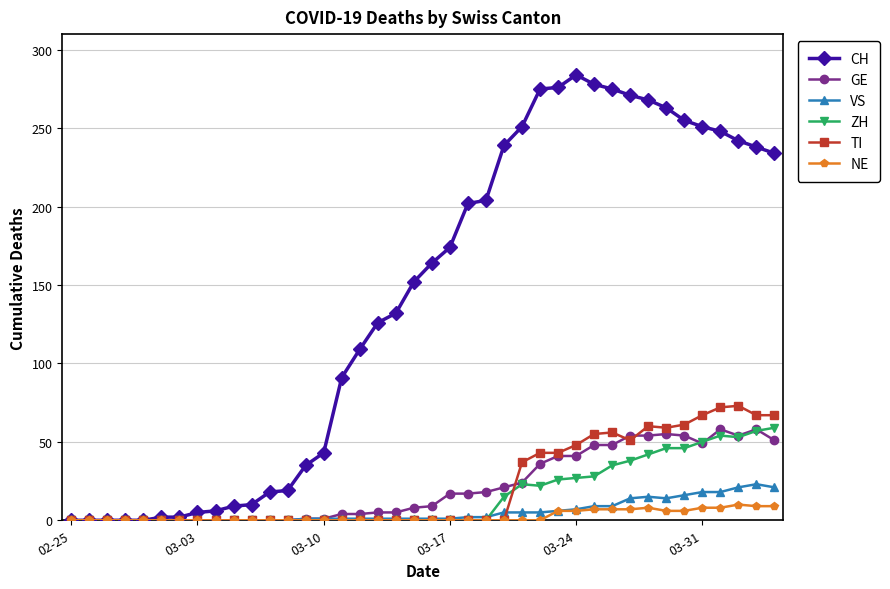

Which series has the largest total across all categories?

CH